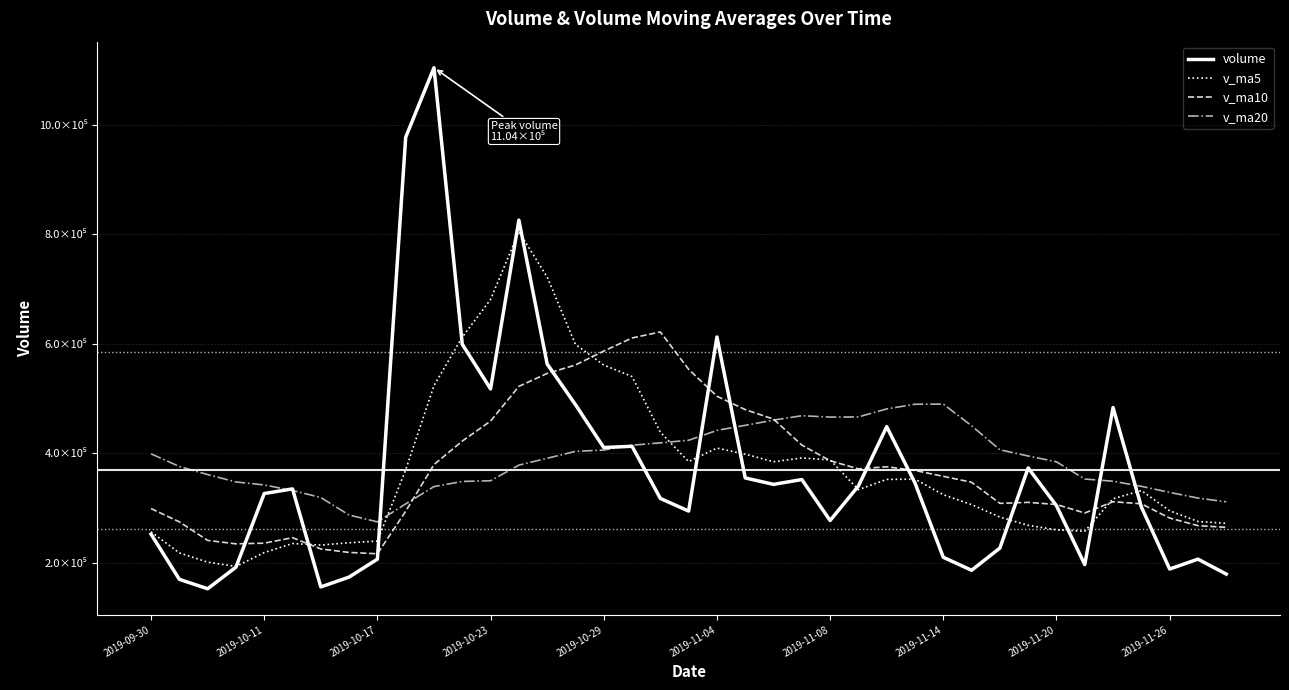

What is the maximum value for v_ma20?

489672.9